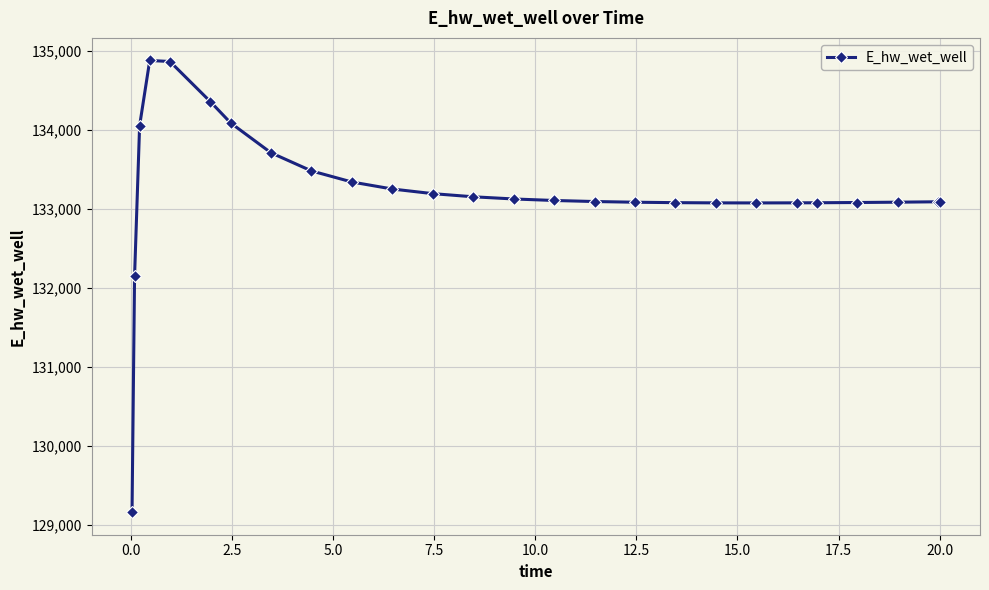

True or false: the data has more than 0 interior local peaks.

True